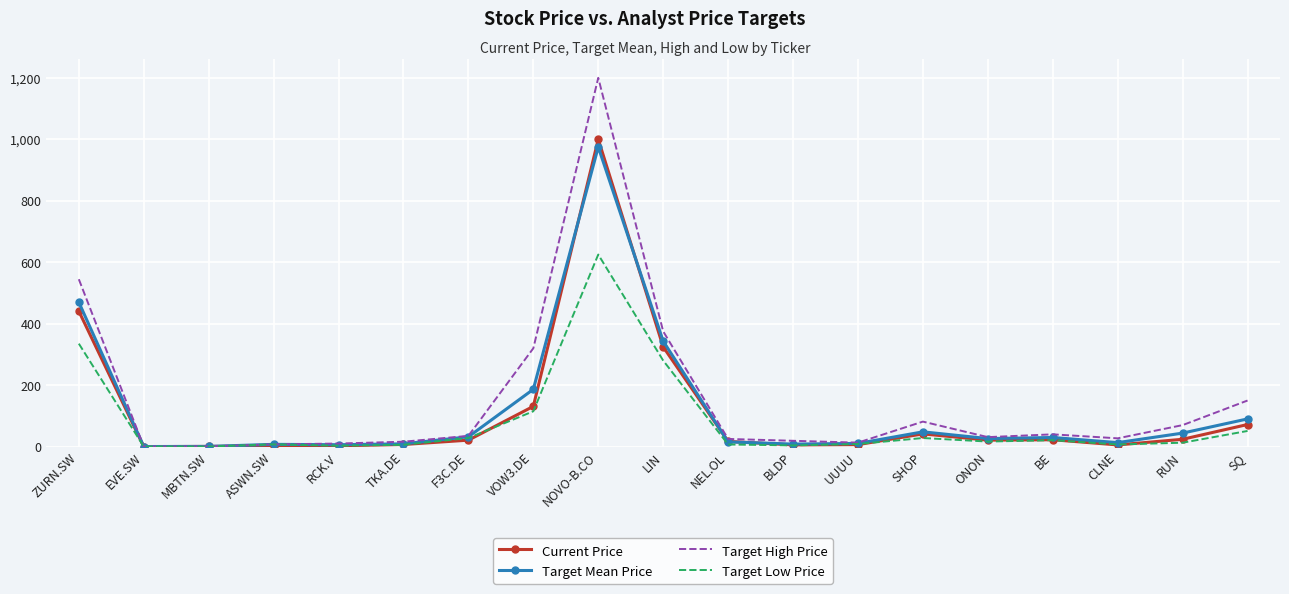

What is the maximum value for Target High Price?

1200.0